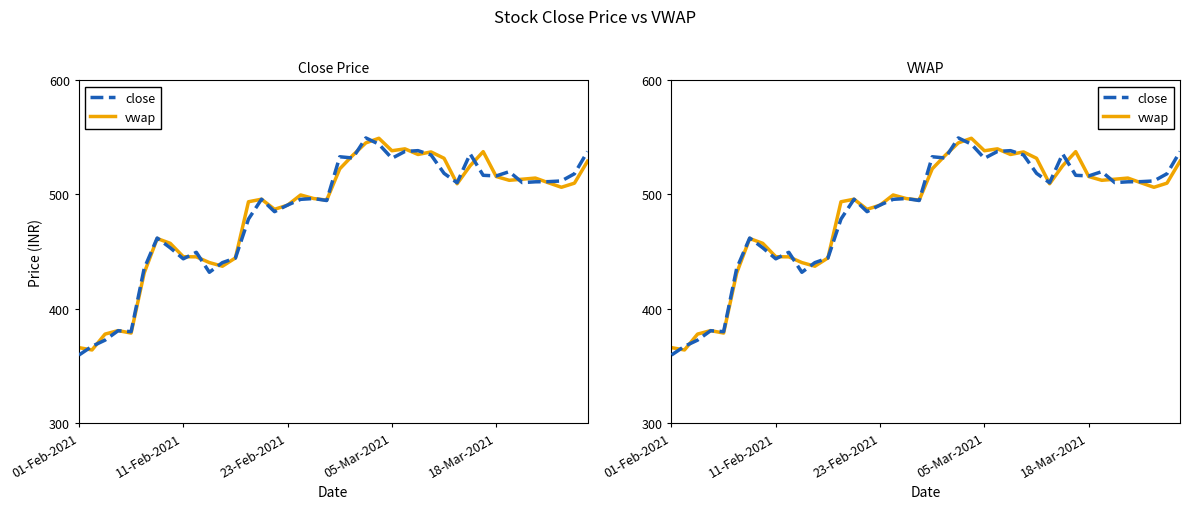

Is it true that vwap equals 926.5 at 22?

False